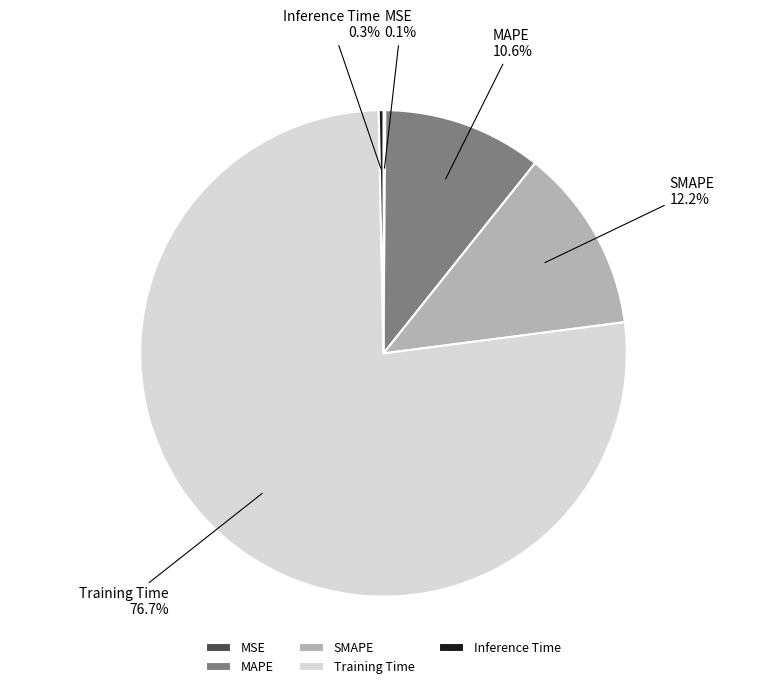

Which has a higher value, MAPE or SMAPE?

SMAPE